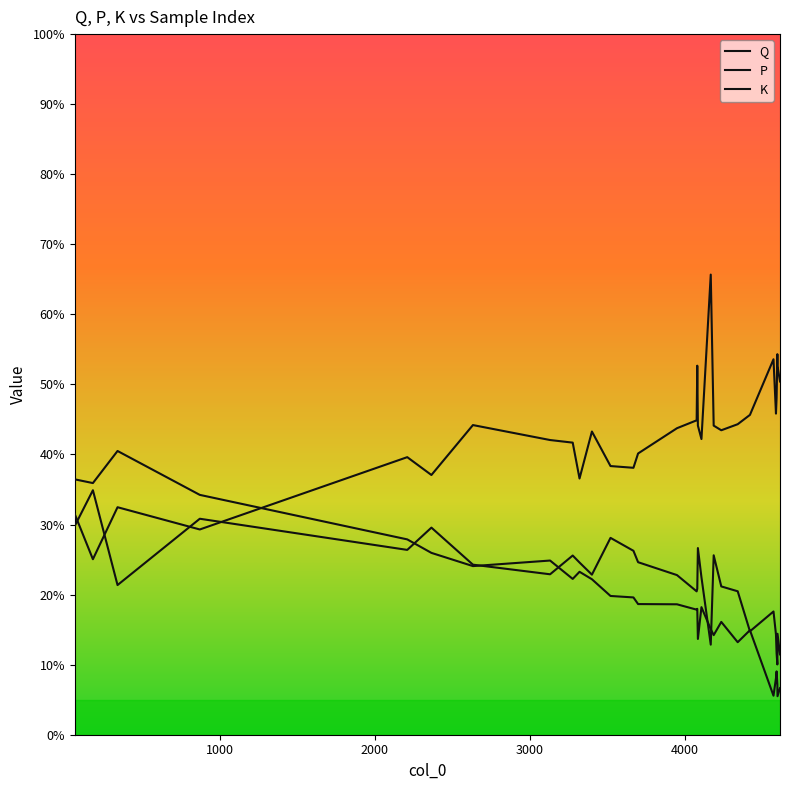

True or false: P has more than 0 points higher than both neighbors.

True